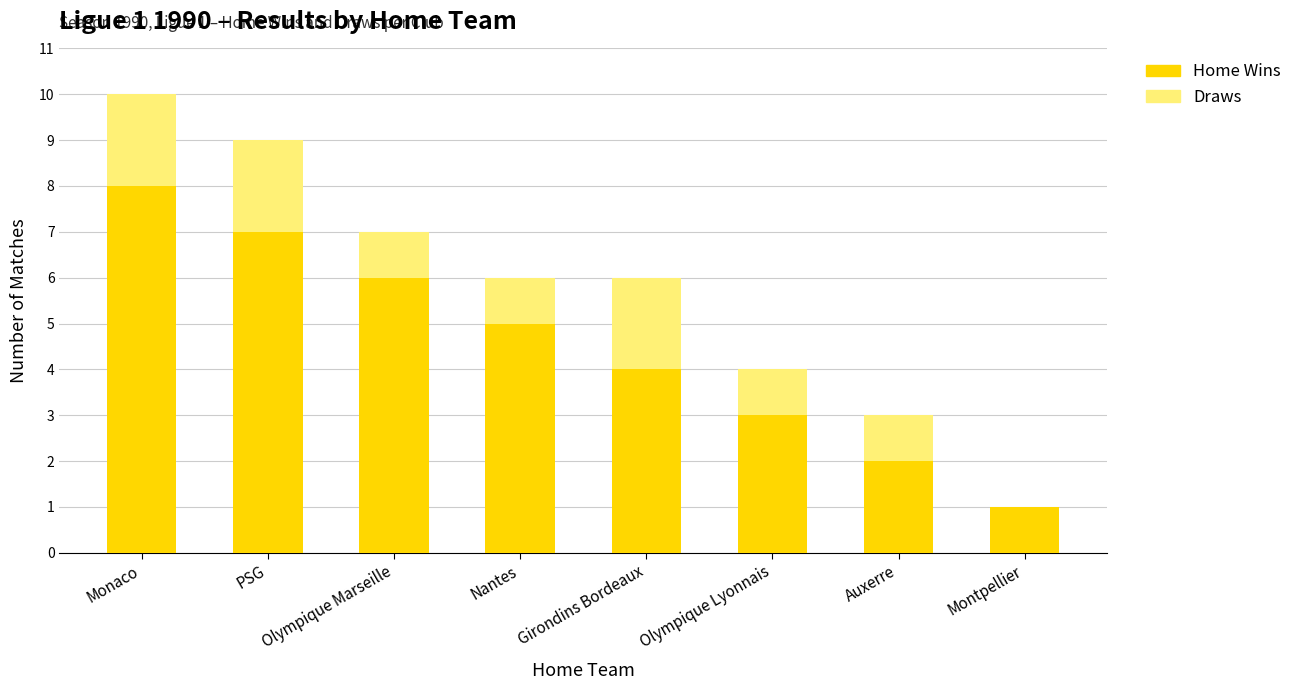

How many data points does each series have?

8